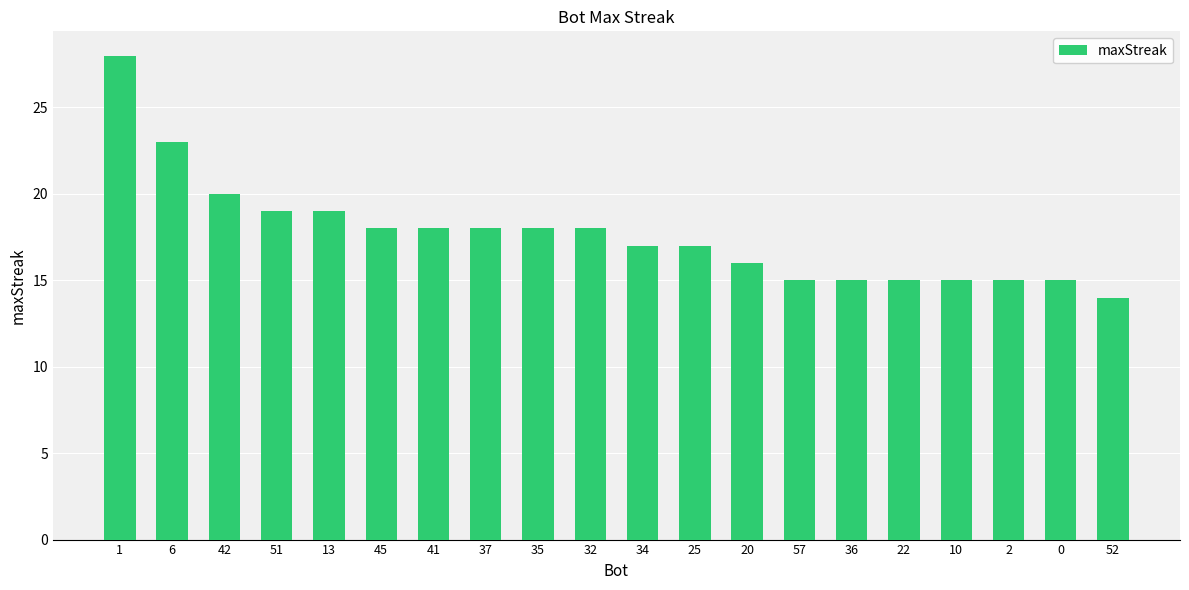

At which label does the data first exceed 18?

1